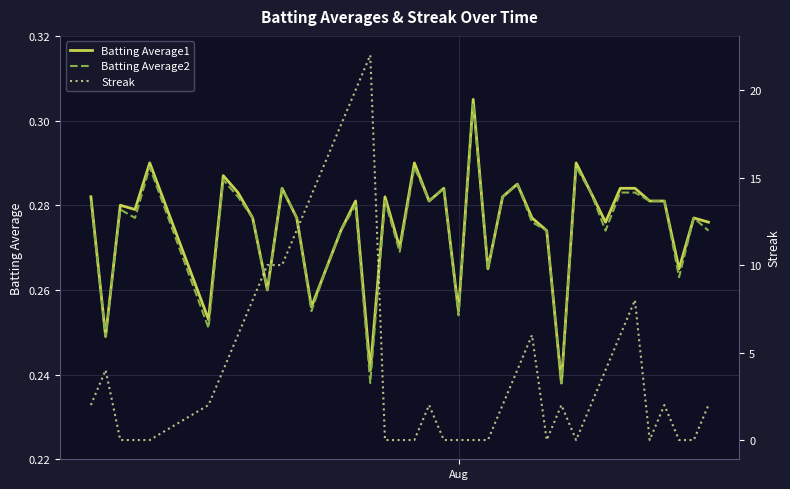

What is the value of the Batting Average2 point at the 34th from the left?

0.3